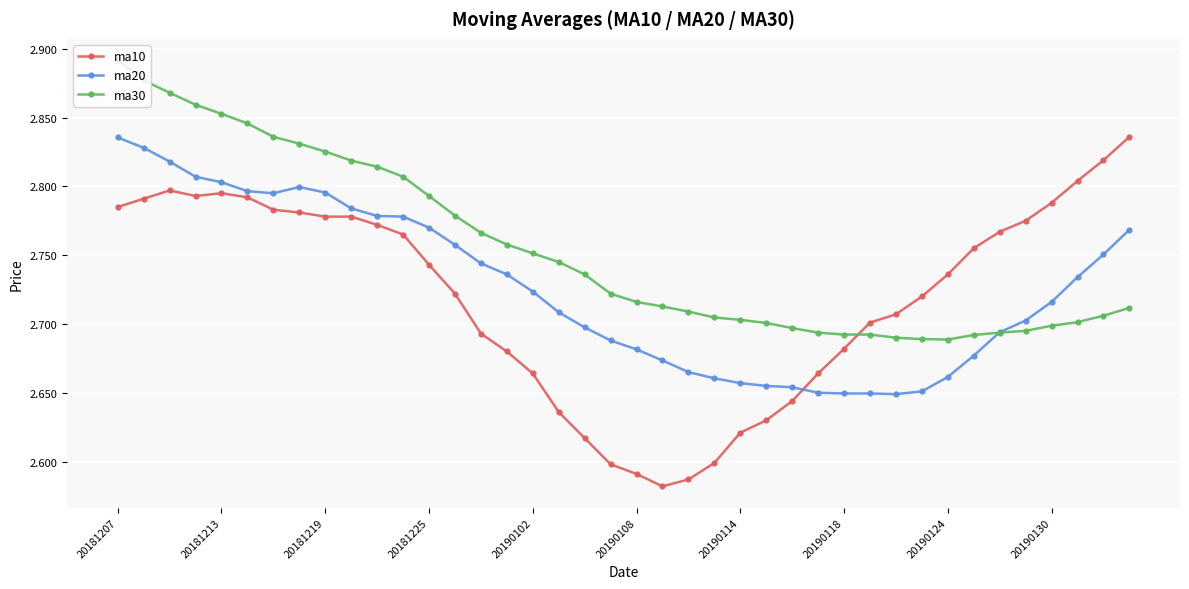

At how many categories does at least one series exceed 2?

40